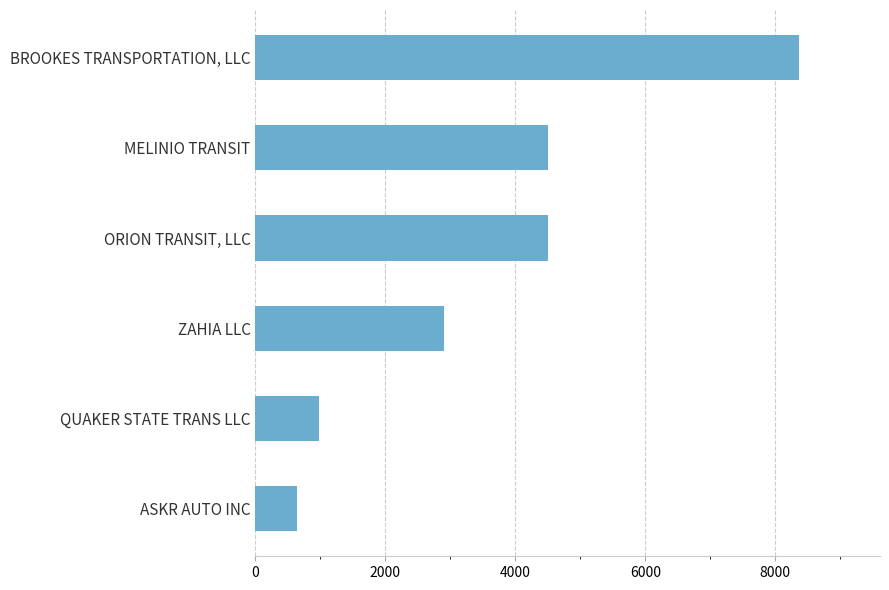

What value does the data have at BROOKES TRANSPORTATION, LLC, to the nearest 10?

8360